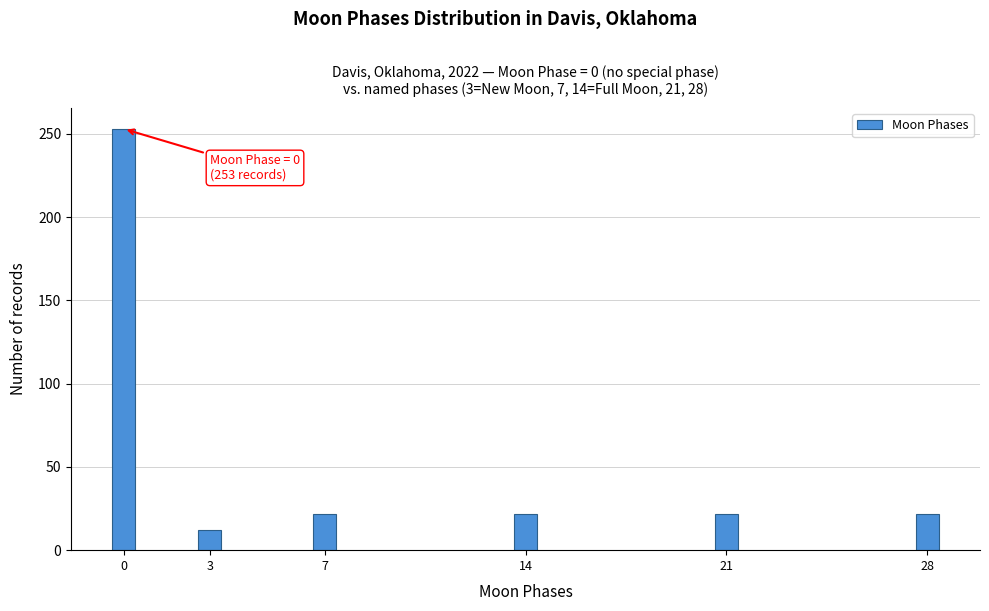

Reading left to right, transcribe all the data shown in this chart.

253	12	22	22	22	22